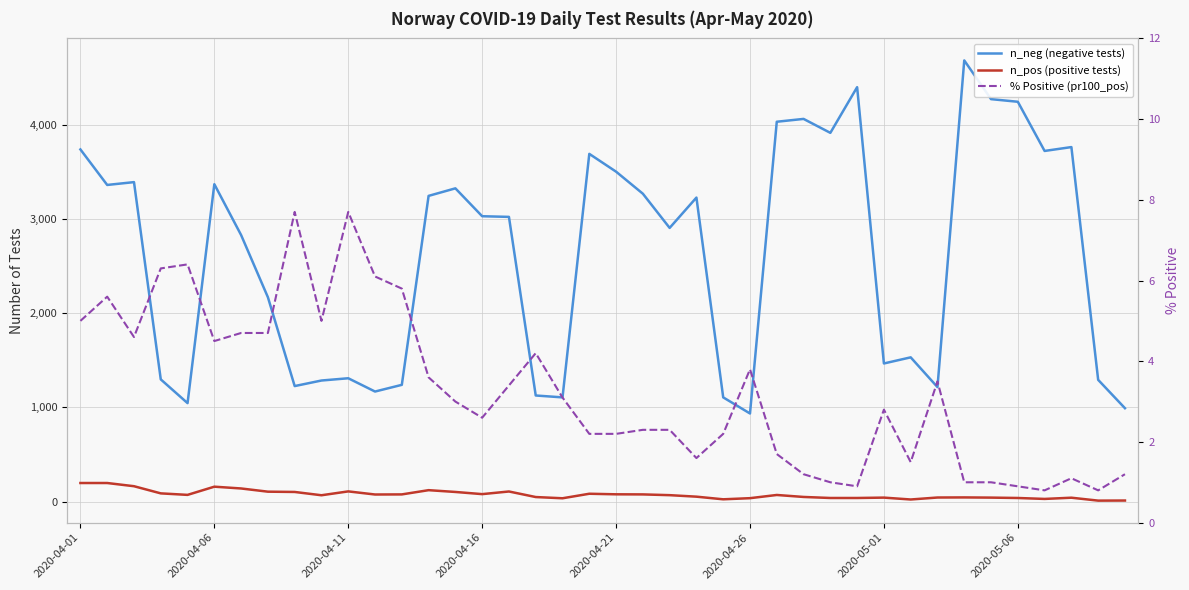

True or false: % Positive (pr100_pos) and n_neg (negative tests) cross at least once.

False